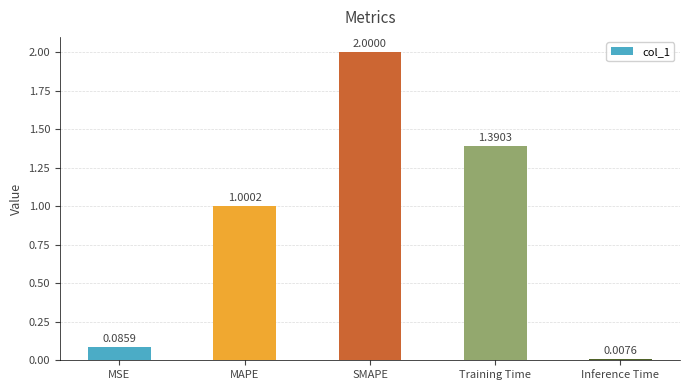

What is the label of the 5th bar from the left?

Inference Time